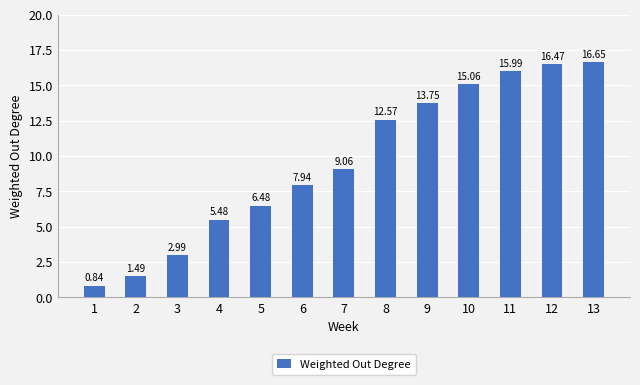

What is the difference between the values at 10 and 9?

1.3